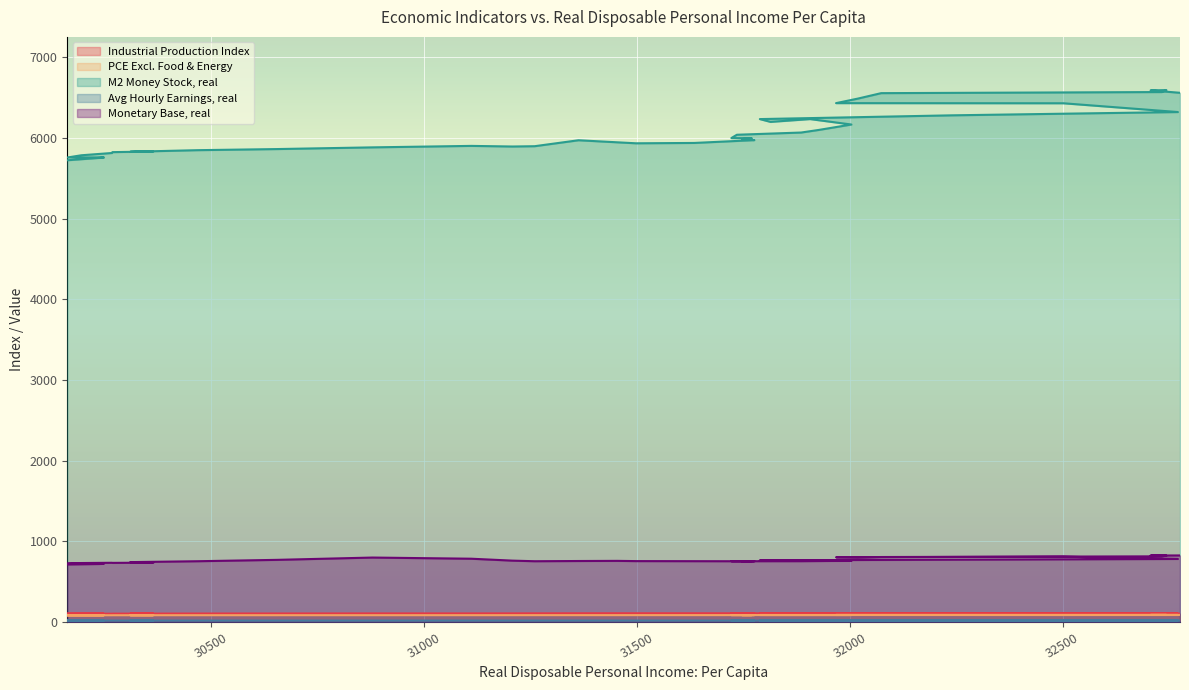

Which series has the largest total across all categories?

M2 Money Stock, real